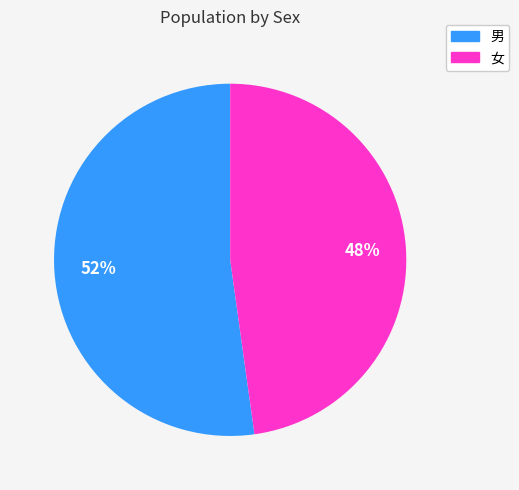

Is it true that 女 is 48% of the pie?

True